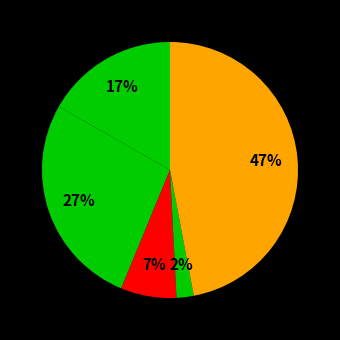

Count the number of slices in the pie.

5